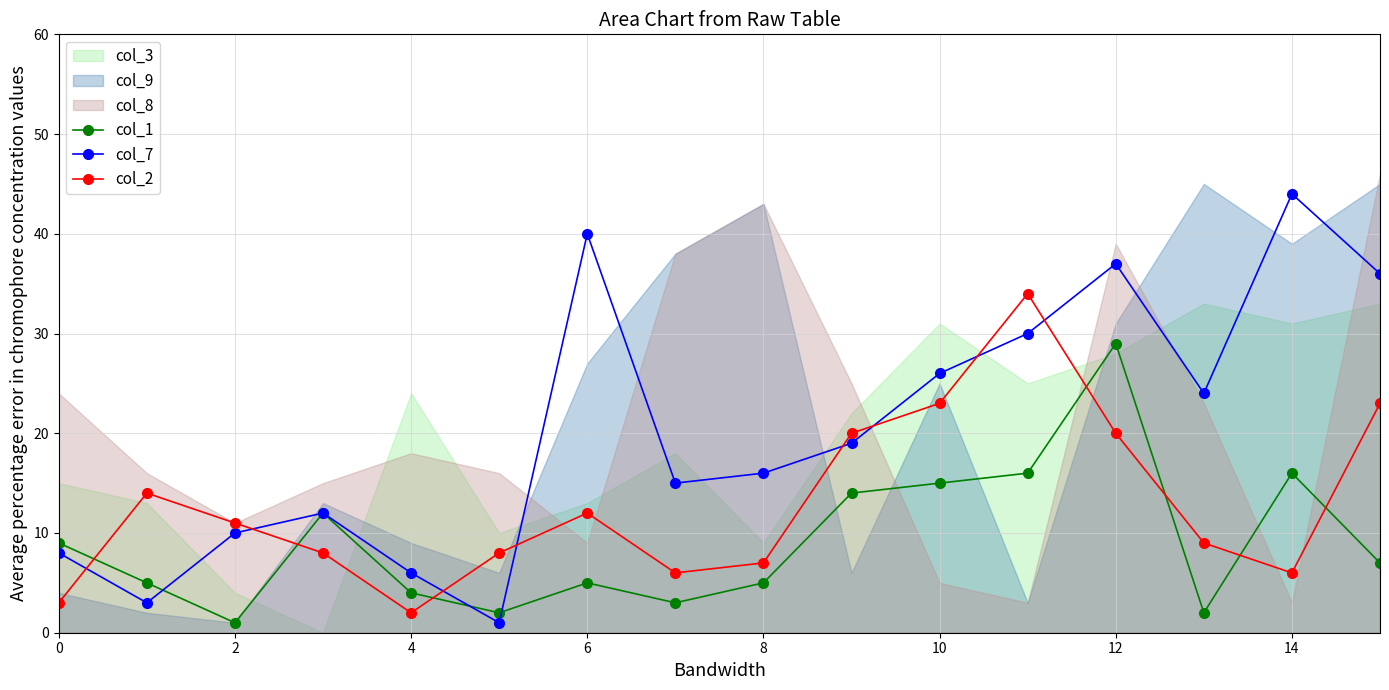

Is it true that col_7 equals 37 at 12?

True